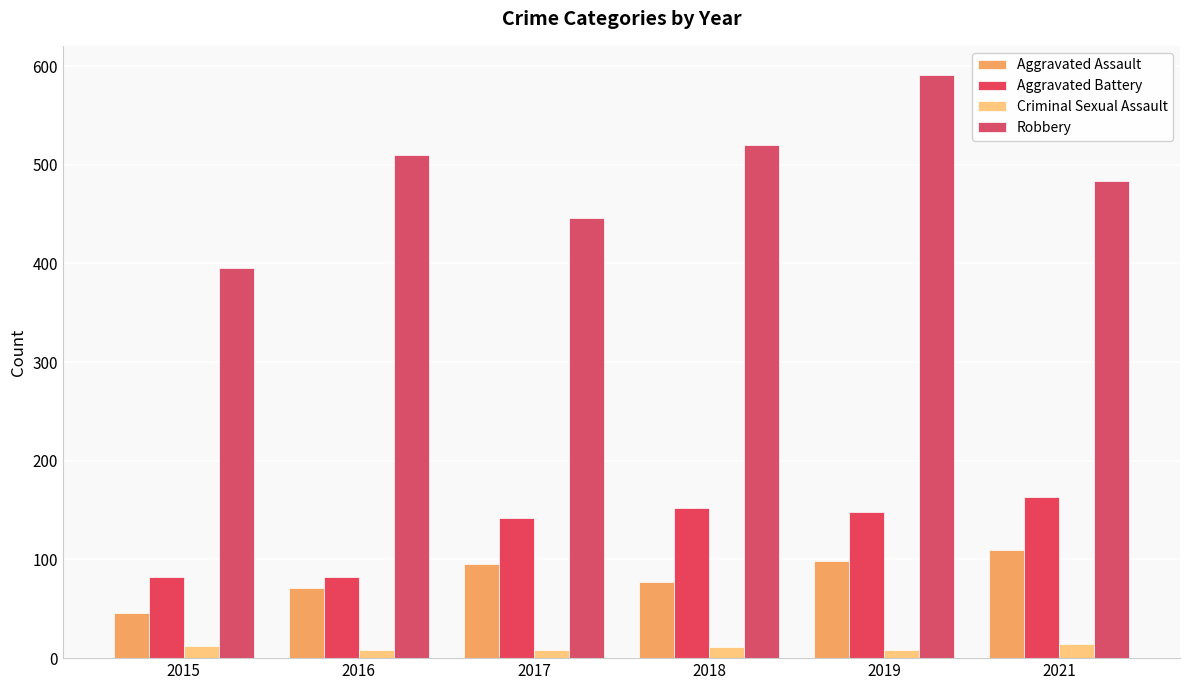

What is the maximum value for Criminal Sexual Assault?

14